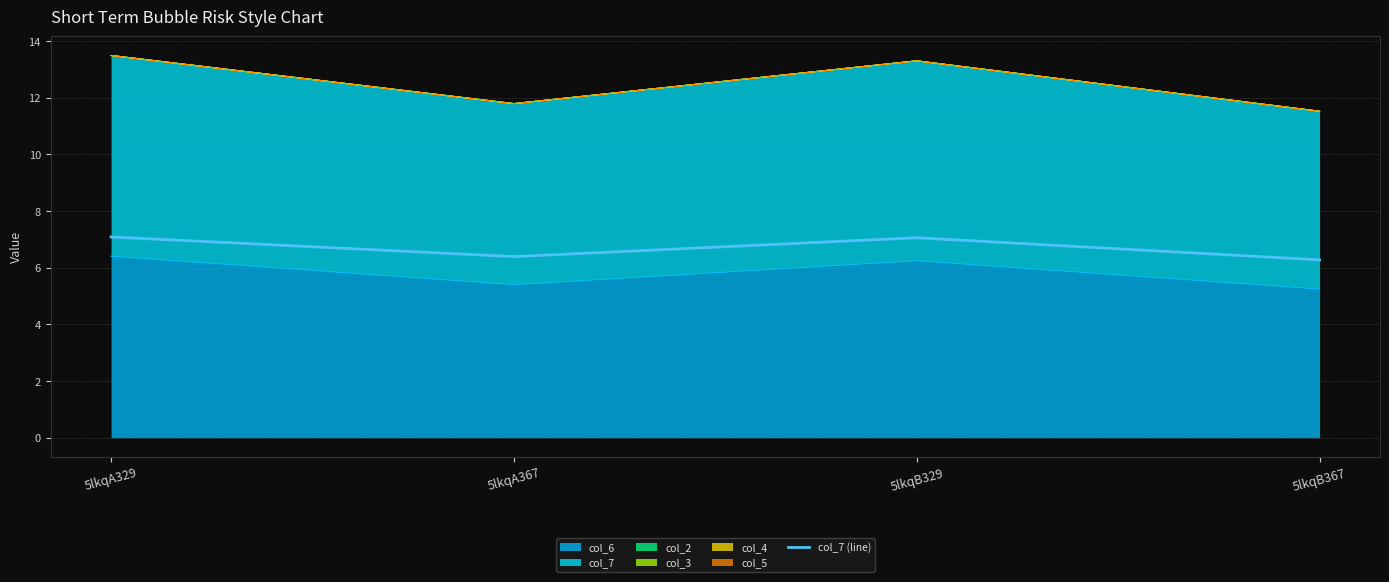

What is the change in value from 5lkqA329 to 5lkqA367?

-0.7